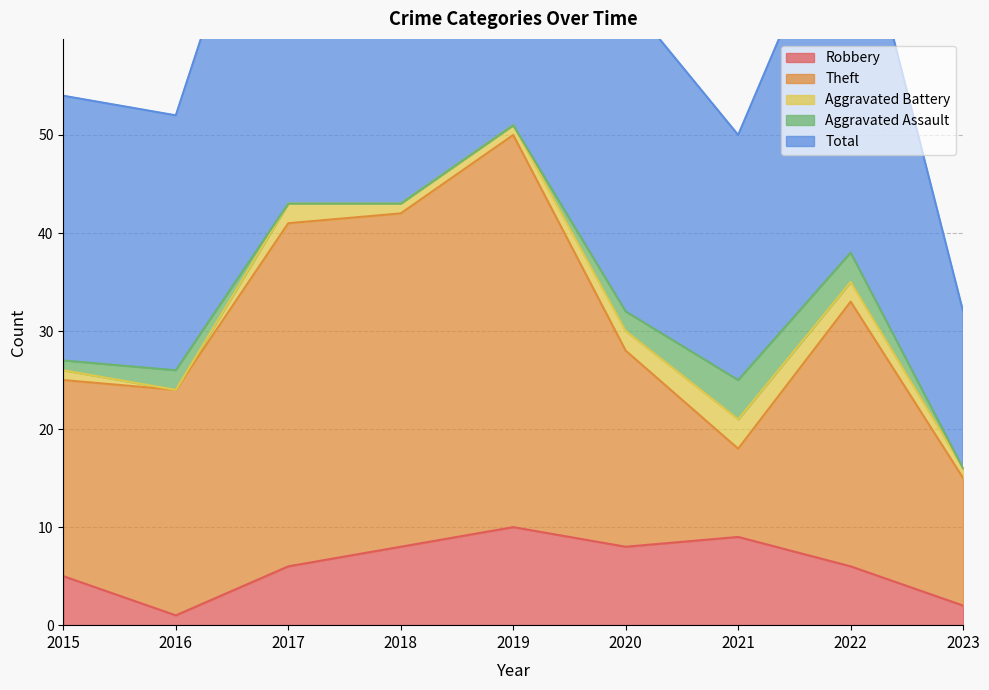

List the series in order of their peak value, lowest first.

Aggravated Battery, Aggravated Assault, Robbery, Theft, Total